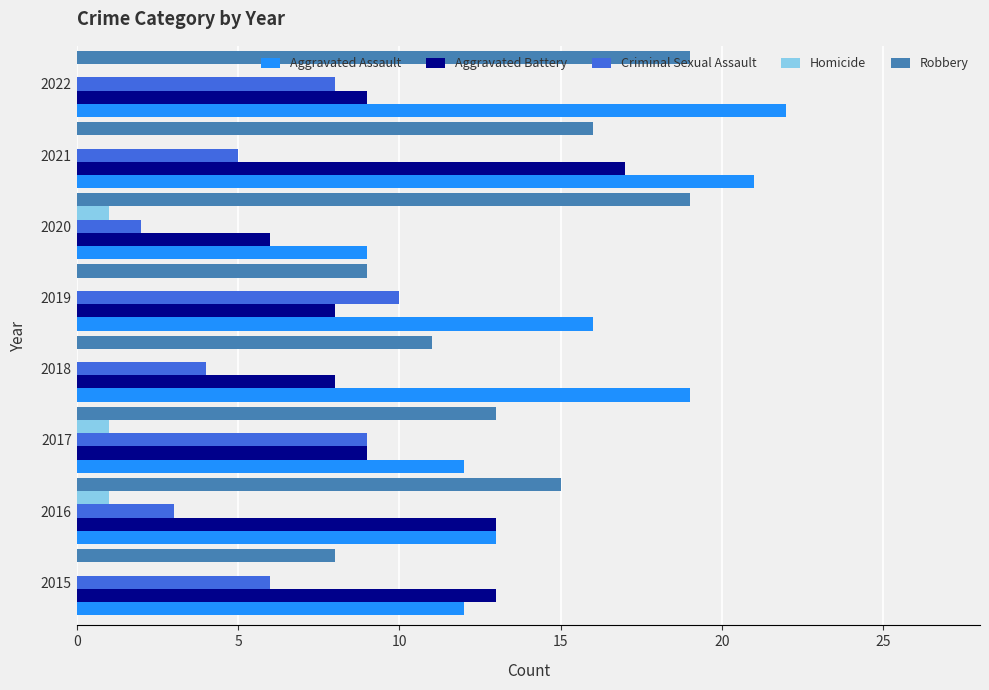

Which series has the largest total across all categories?

Aggravated Assault